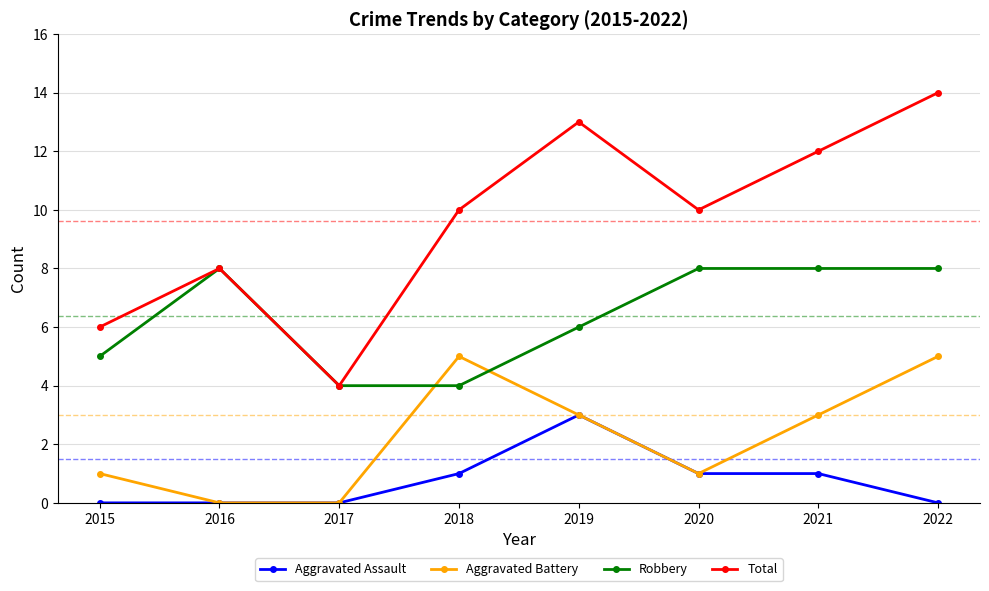

Reading right to left, transcribe all the data shown in this chart.

Aggravated Assault: 2022=0	2021=1	2020=1	2019=3	2018=1	2017=0	2016=0	2015=0
Aggravated Battery: 2022=5	2021=3	2020=1	2019=3	2018=5	2017=0	2016=0	2015=1
Robbery: 2022=8	2021=8	2020=8	2019=6	2018=4	2017=4	2016=8	2015=5
Total: 2022=14	2021=12	2020=10	2019=13	2018=10	2017=4	2016=8	2015=6